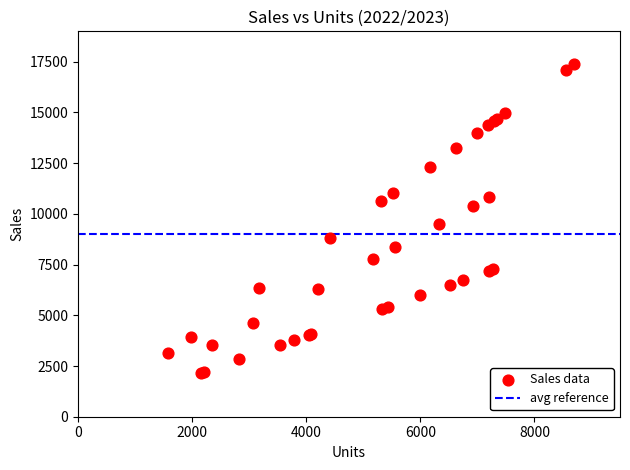

What Y value in the scatter plot is closest to 9767?

9486.0